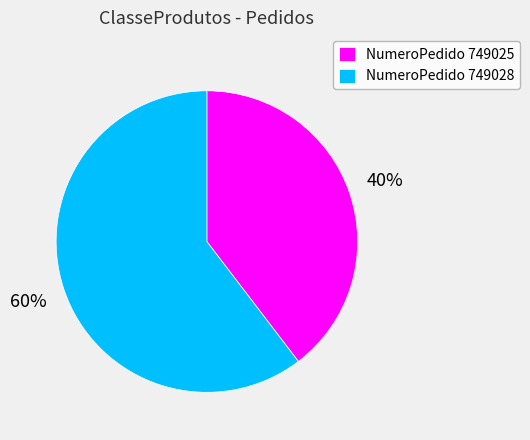

True or false: NumeroPedido 749025 accounts for 40% of the total.

True